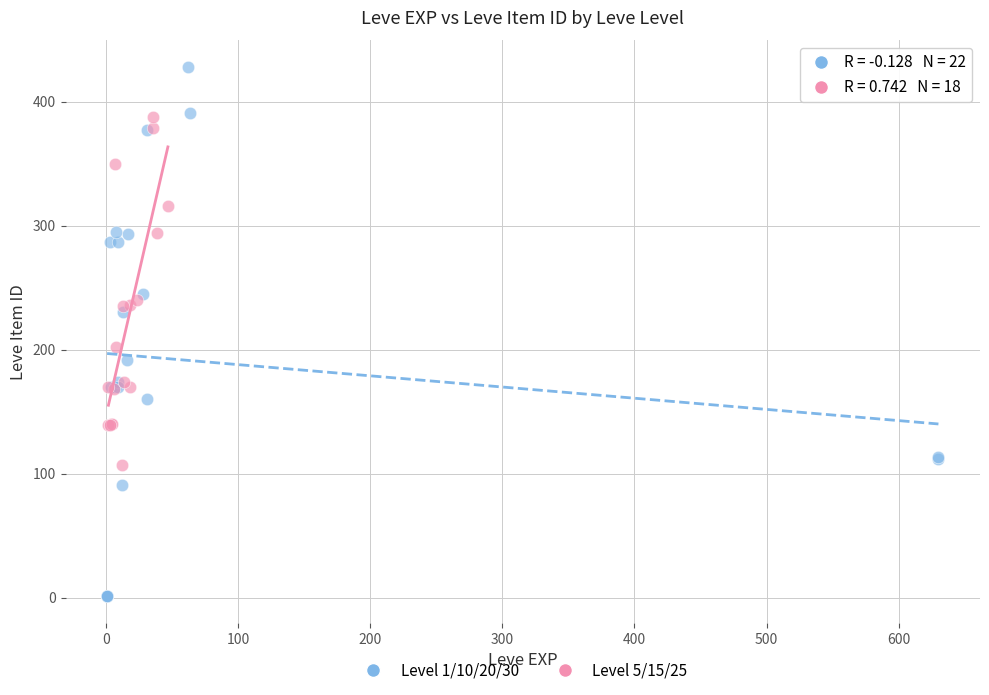

Which series contains the highest Y value?

Level 1/10/20/30